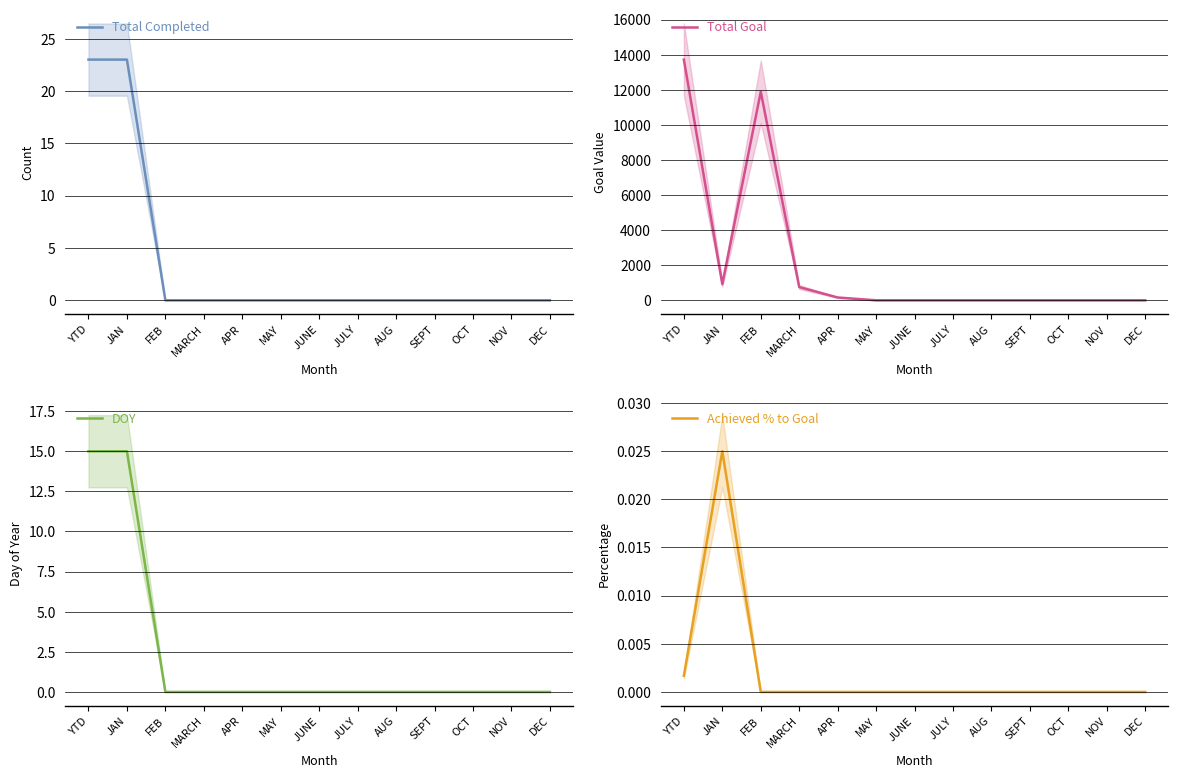

What is the approximate value of DOY at JAN?

15